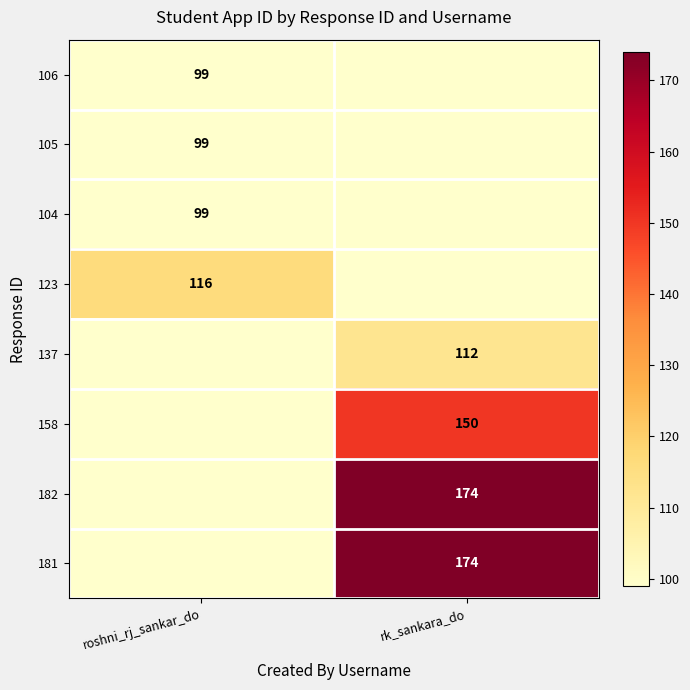

True or false: 182 has a value of 75 at rk_sankara_do.

False